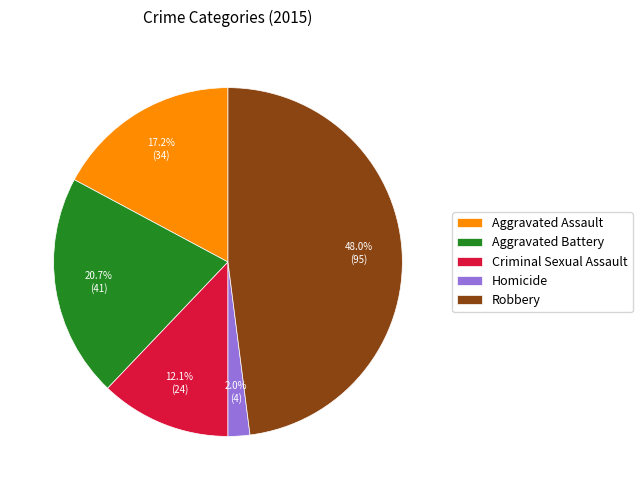

Count the number of slices in the pie.

5